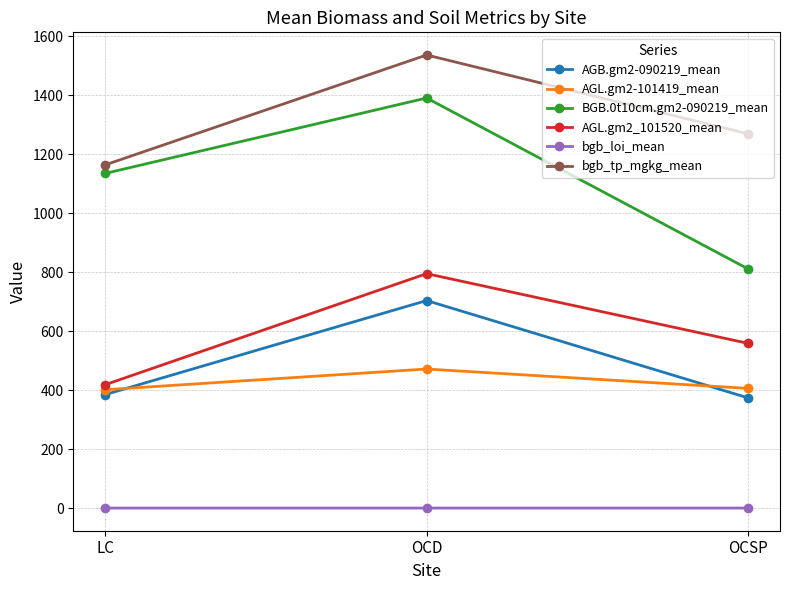

Which series has the largest total across all categories?

bgb_tp_mgkg_mean